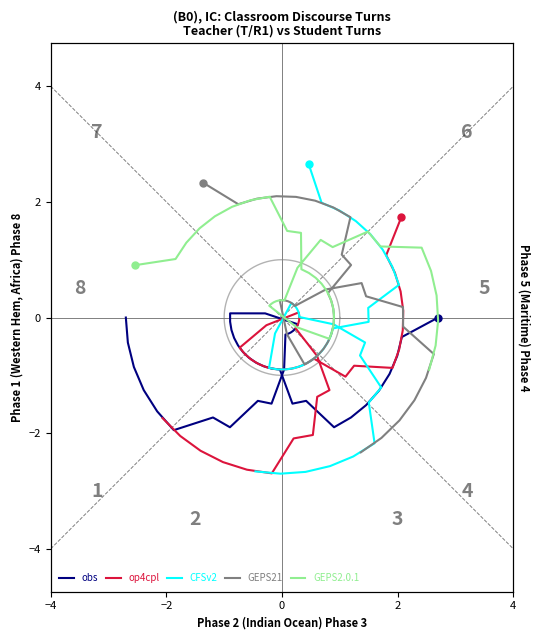

Count the number of categories in the chart.

40